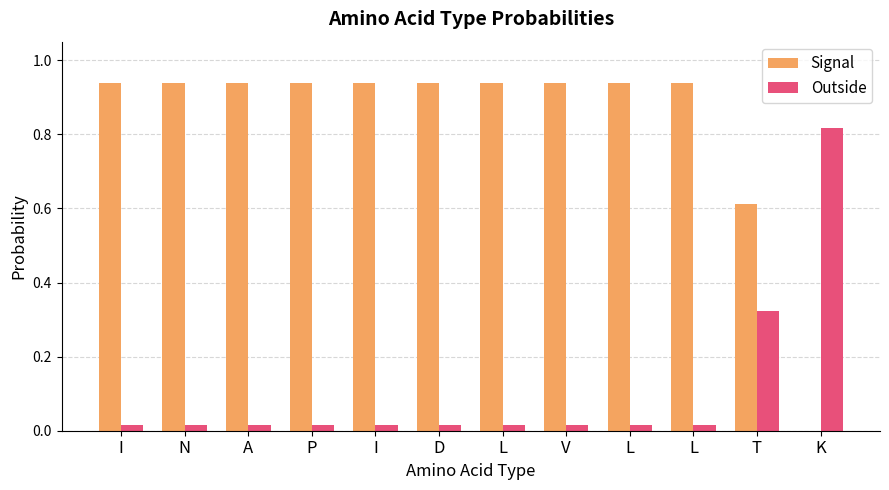

How many series are shown in this chart?

2